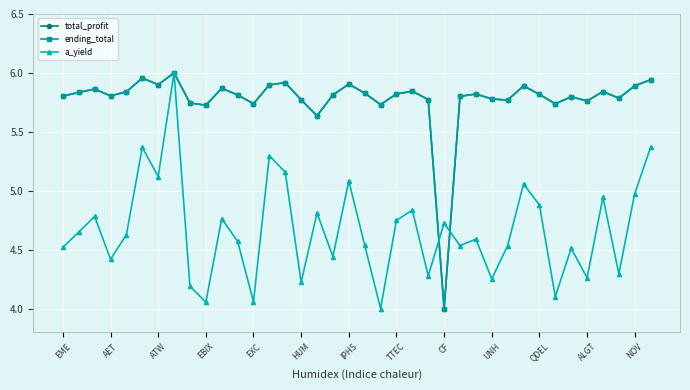

Does the chart have visible grid lines?

Yes